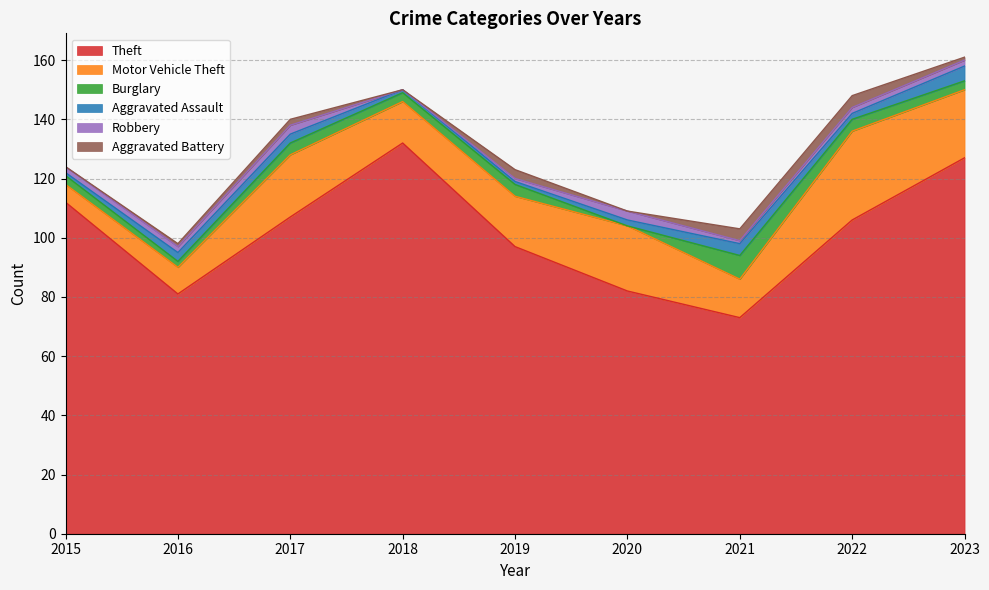

In Robbery, how many points are higher than both neighbors (excluding endpoints)?

2